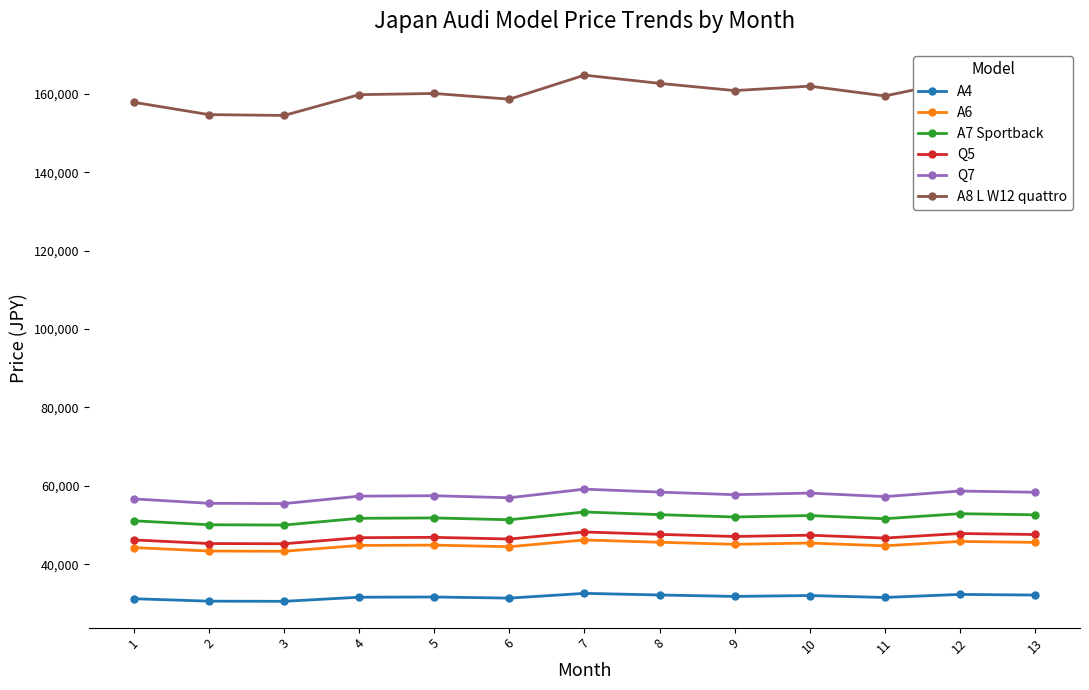

Which series has the widest spread of values?

A8 L W12 quattro